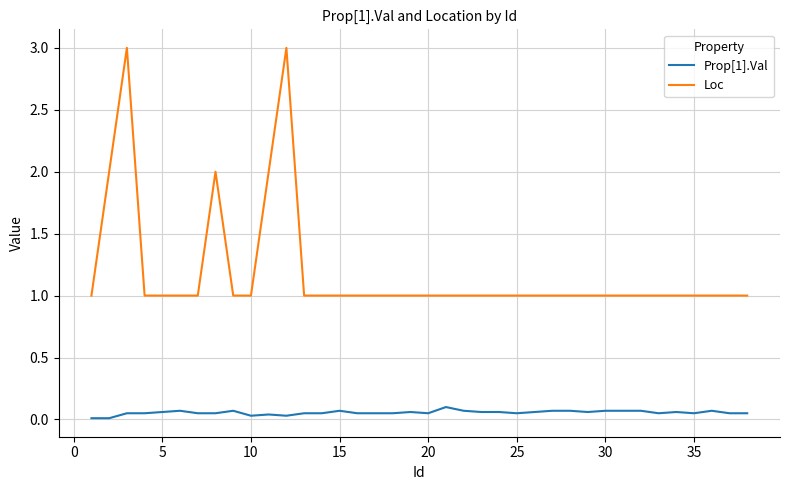

Which series has the largest total across all categories?

Loc